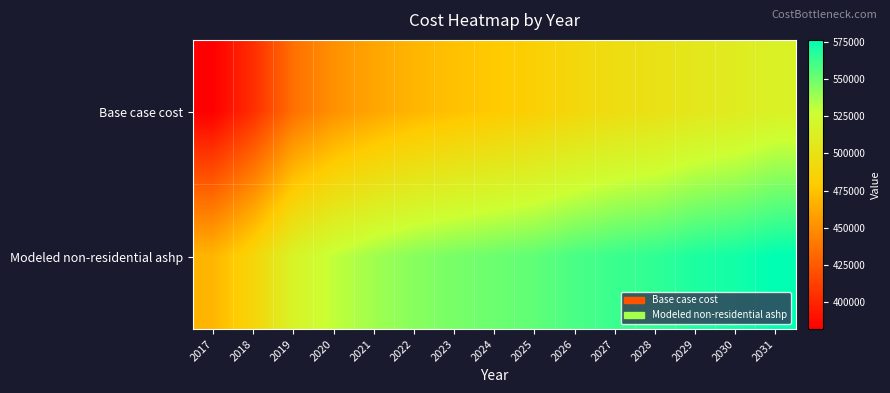

Reading left to right, list all the values displayed in this chart.

Base case cost: 2017=382059.2	2018=404265.0	2019=435659.4	2020=450973.8	2021=460928.1	2022=468585.3	2023=473945.3	2024=478539.6	2025=483133.9	2026=490025.4	2027=495385.4	2028=499214.0	2029=505339.7	2030=509168.3	2031=515294.0
Modeled non-residential ashp: 2017=468347.7	2018=488088.6	2019=516768.4	2020=529917.6	2021=537915.8	2022=543728.1	2023=547353.4	2024=550274.0	2025=553230.4	2026=558446.2	2027=562213.2	2028=564530.6	2029=569105.0	2030=571486.8	2031=576124.1